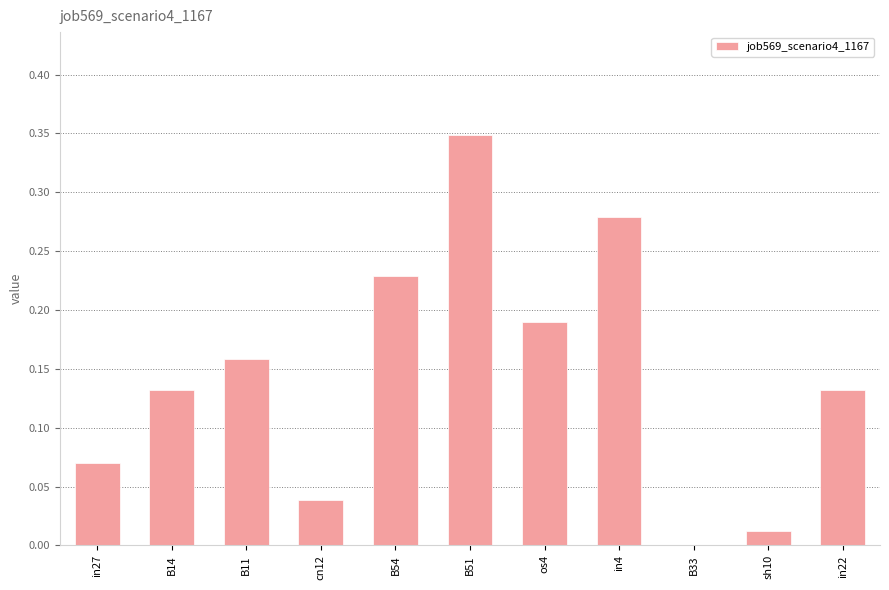

Between B54 and in4, which is larger?

in4